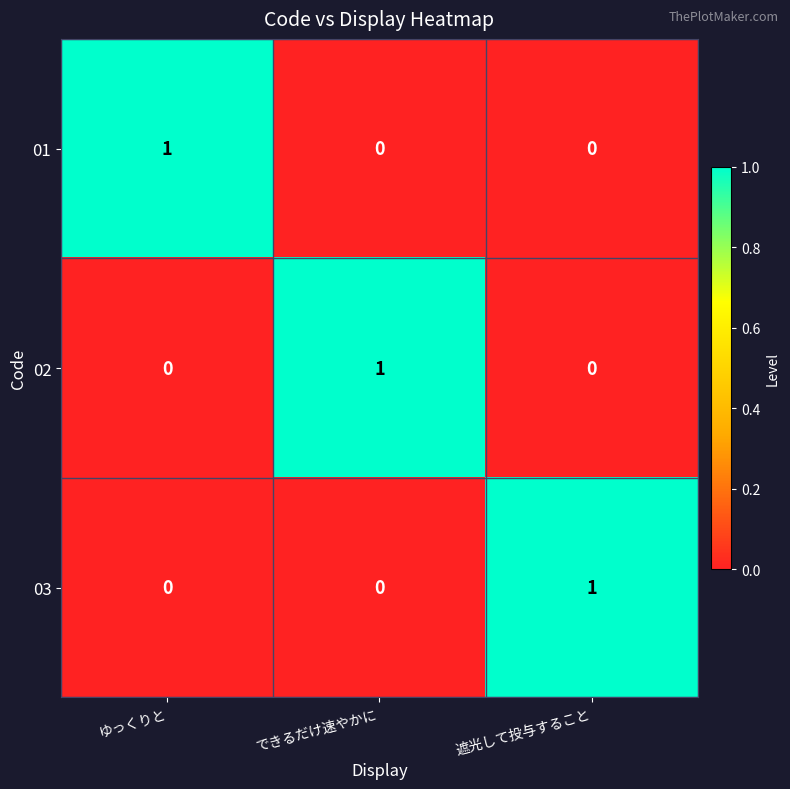

Count the number of data series in this chart.

3